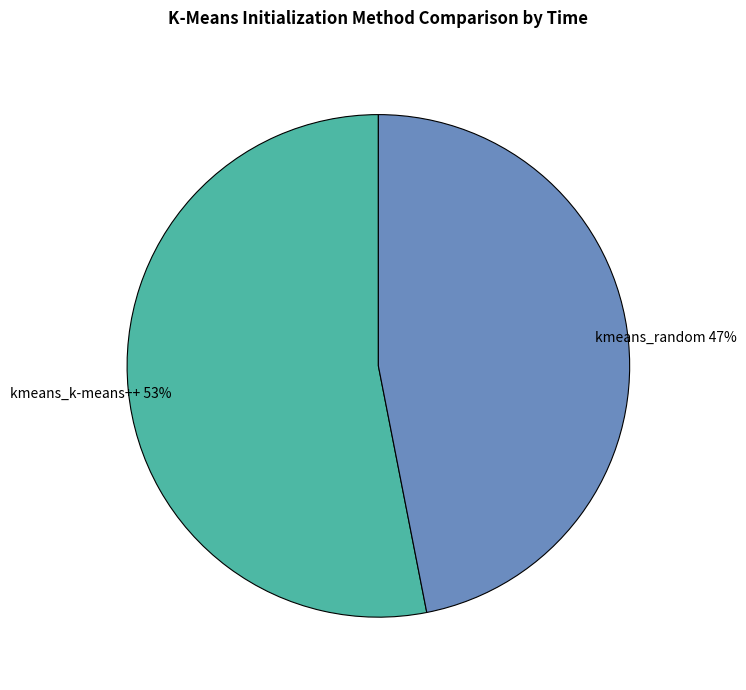

To the nearest percent, what is the difference between the kmeans_random and kmeans_k-means++ slice percentages?

6%